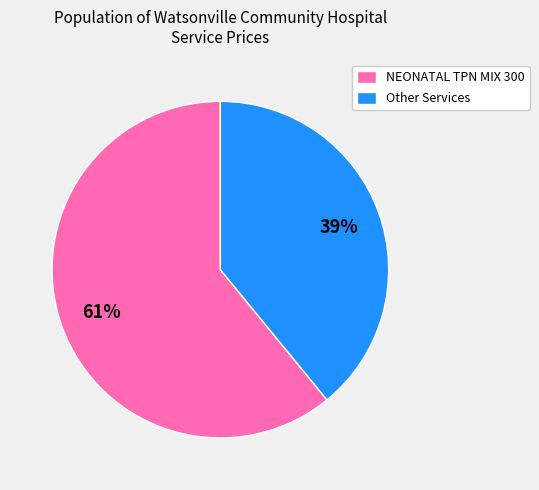

Which has a higher value, Other Services or NEONATAL TPN MIX 300?

NEONATAL TPN MIX 300